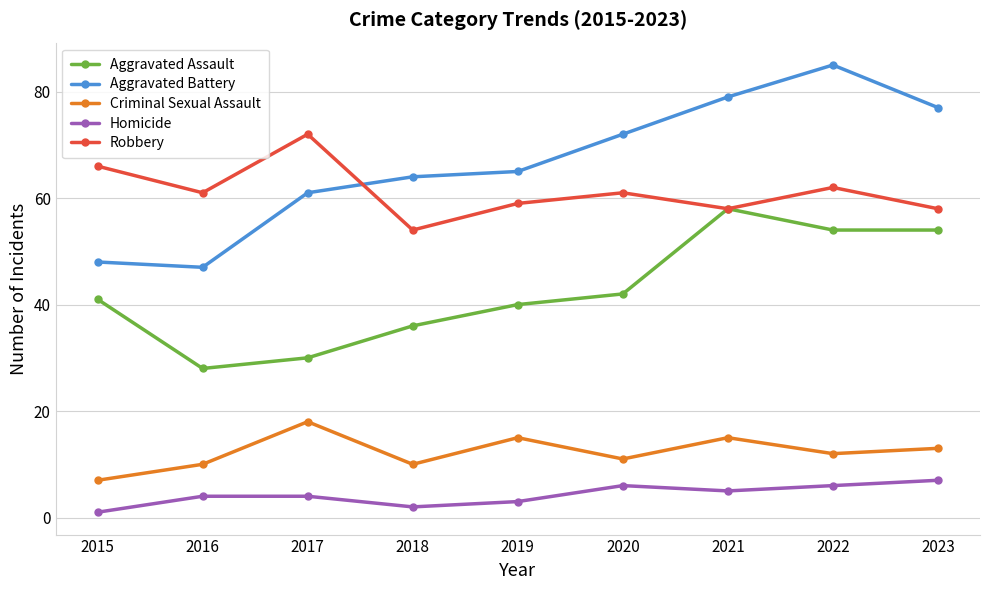

True or false: Robbery and Criminal Sexual Assault intersect in this chart.

False